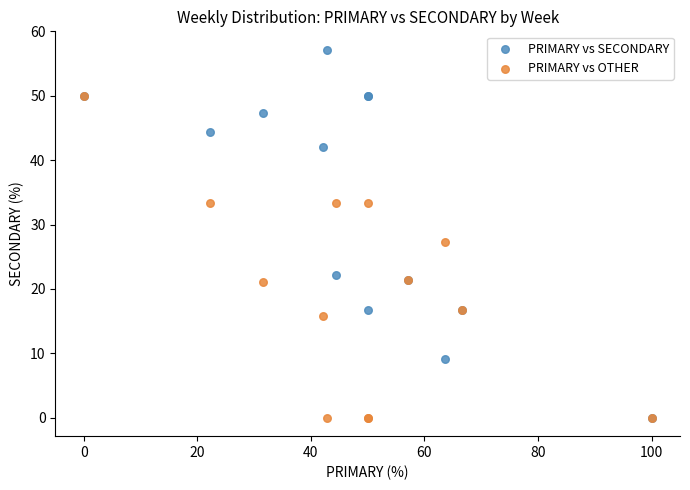

Which series has the widest spread of Y values?

PRIMARY vs SECONDARY